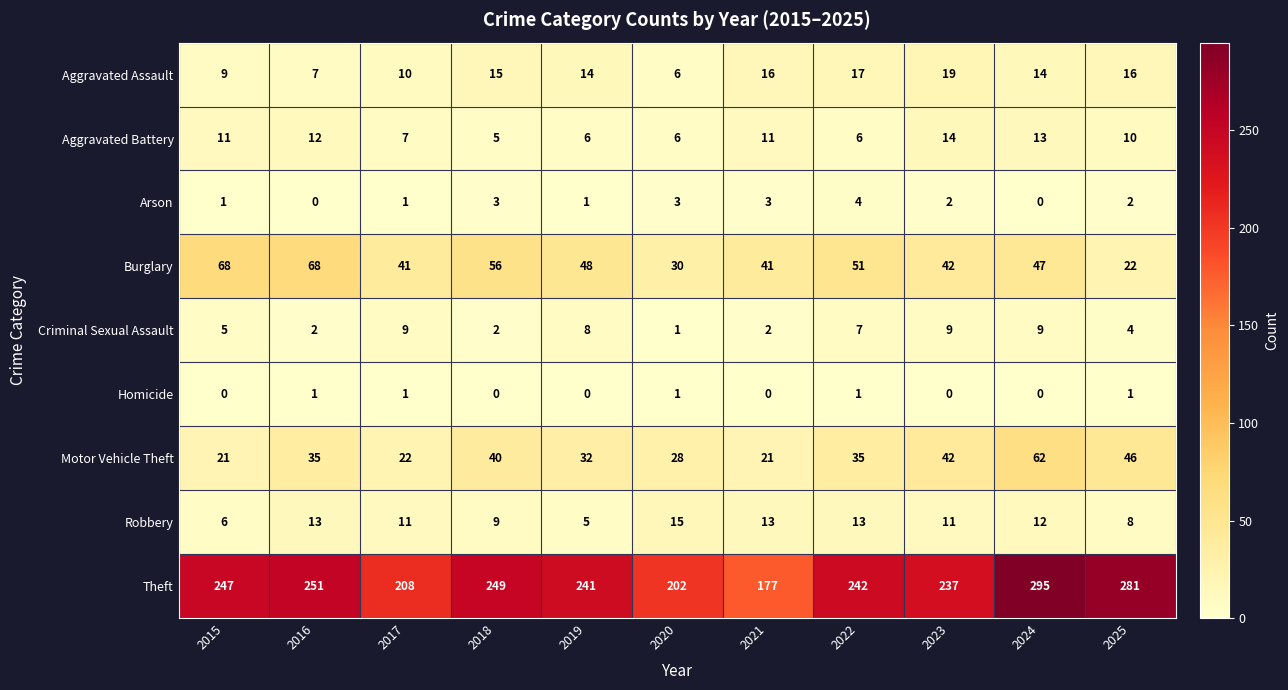

Is it true that Robbery equals 14 at 2017?

False